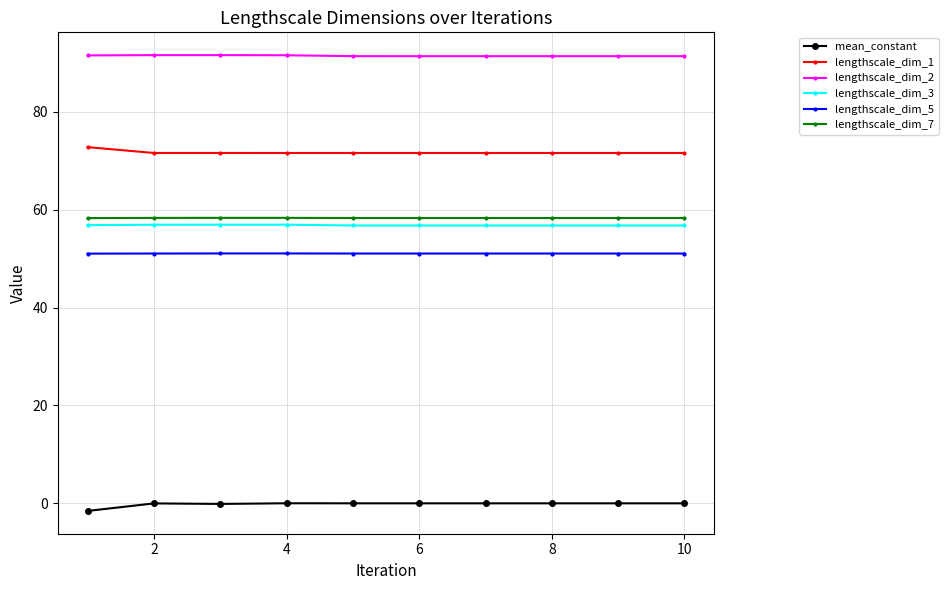

True or false: lengthscale_dim_2 and lengthscale_dim_3 intersect in this chart.

False